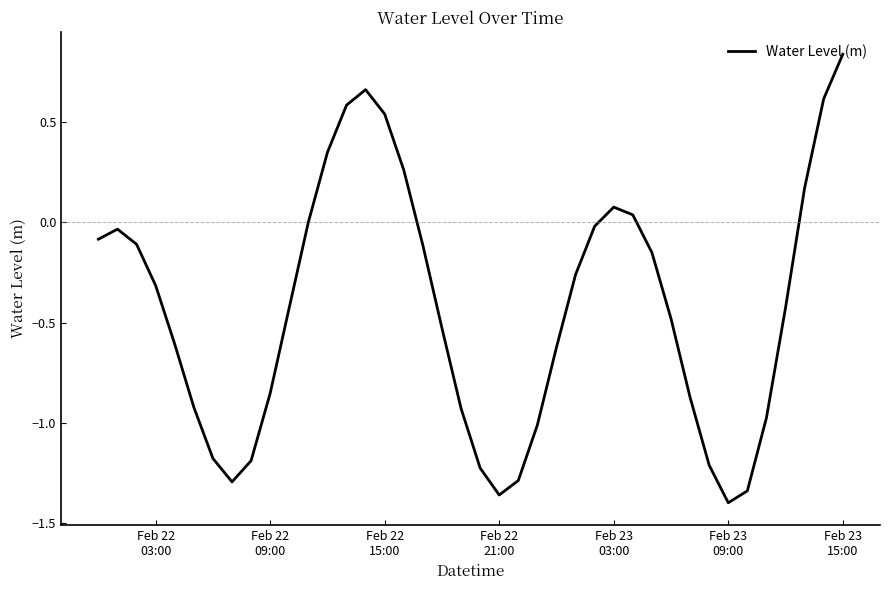

What is the difference between the maximum and minimum values?

2.2